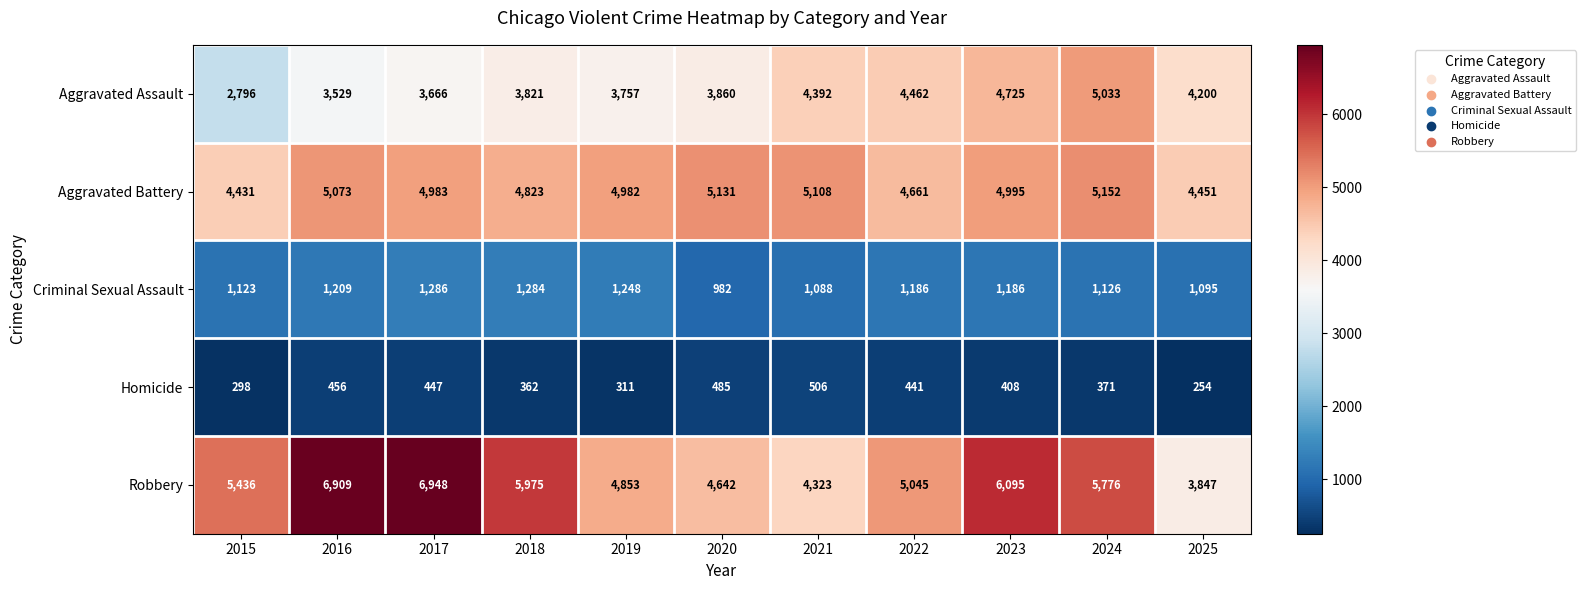

Where does the Aggravated Battery series first go above 4983?

2016